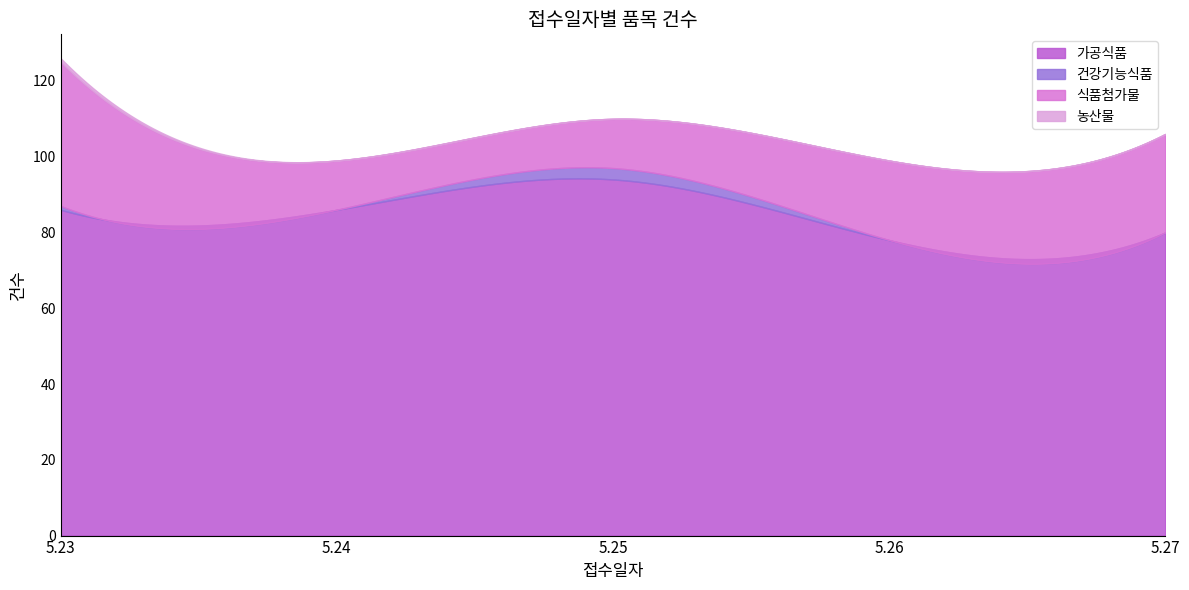

Reading left to right, extract all data points from this chart.

가공식품: 5.23=86	5.24=86	5.25=94	5.26=78	5.27=80
건강기능식품: 5.23=1	5.24=0	5.25=3	5.26=0	5.27=0
식품첨가물: 5.23=38	5.24=13	5.25=13	5.26=21	5.27=26
농산물: 5.23=1	5.24=0	5.25=0	5.26=0	5.27=0